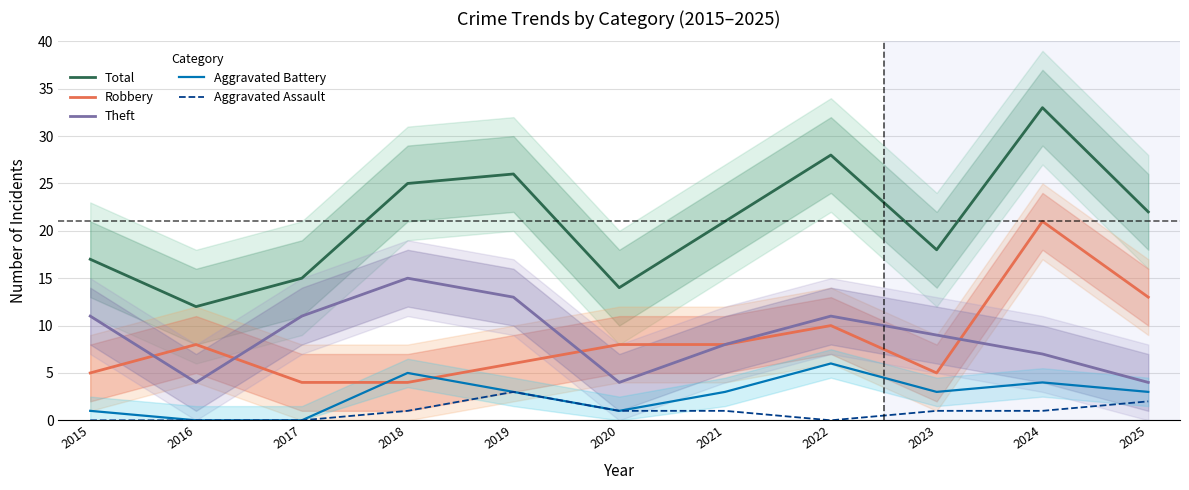

True or false: Total has more than 0 interior local peaks.

True